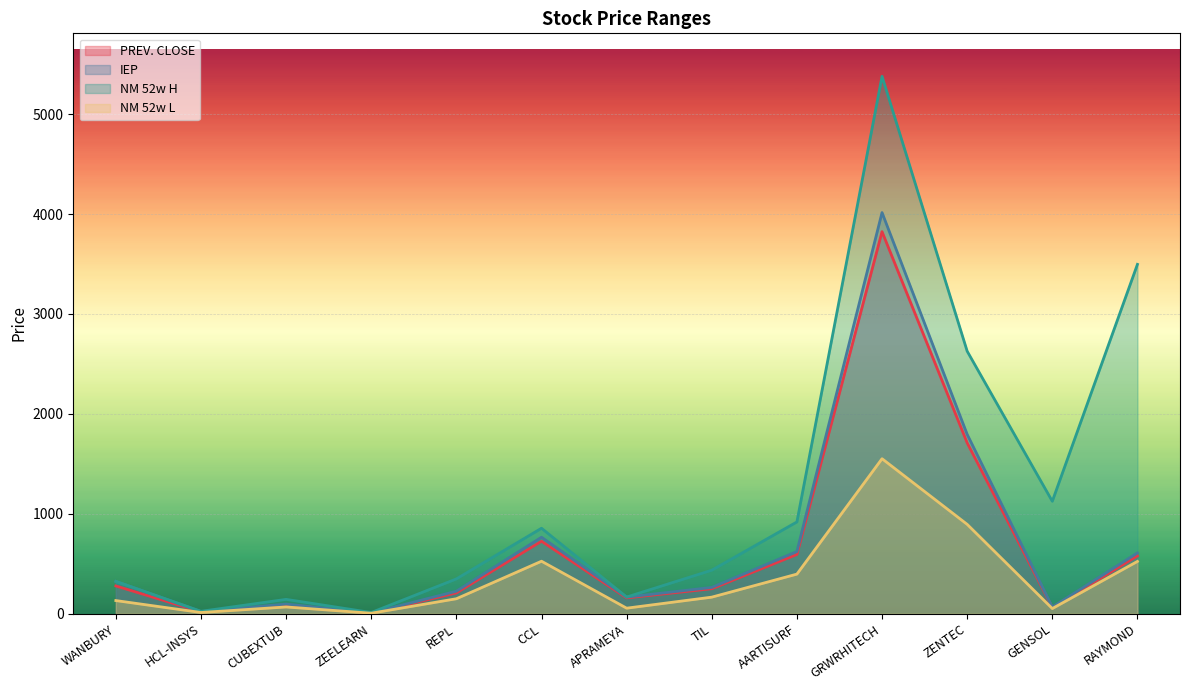

What is the difference between the maximum and minimum values in the NM 52w H series?

5366.6